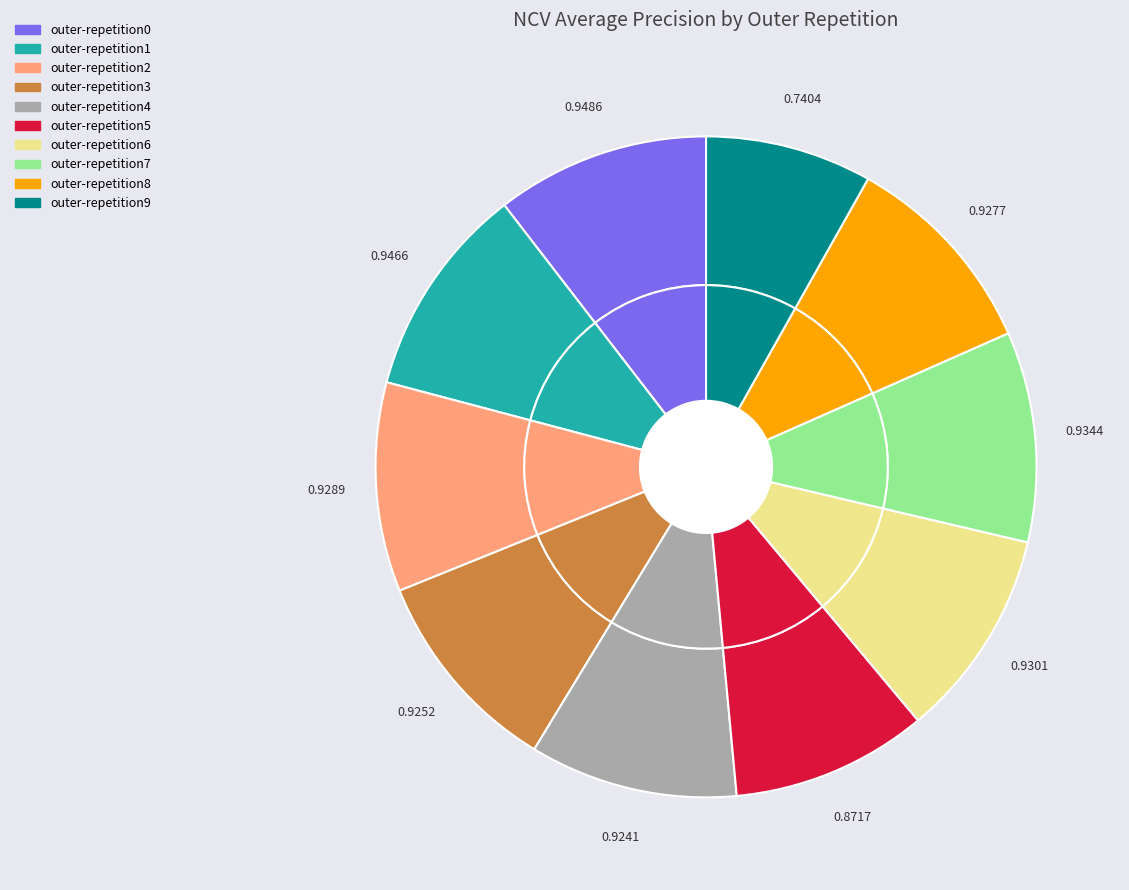

What percentage is NOT represented by outer-repetition3?

89.8%